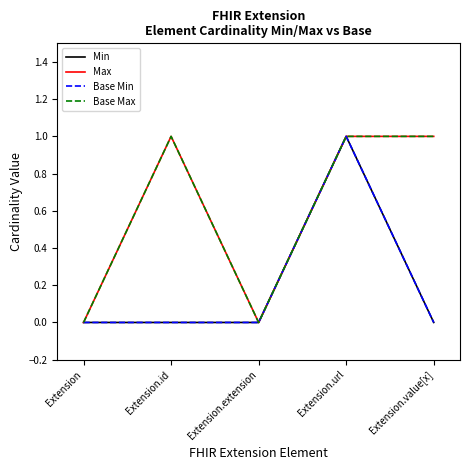

What is the average value of the Max series?

1